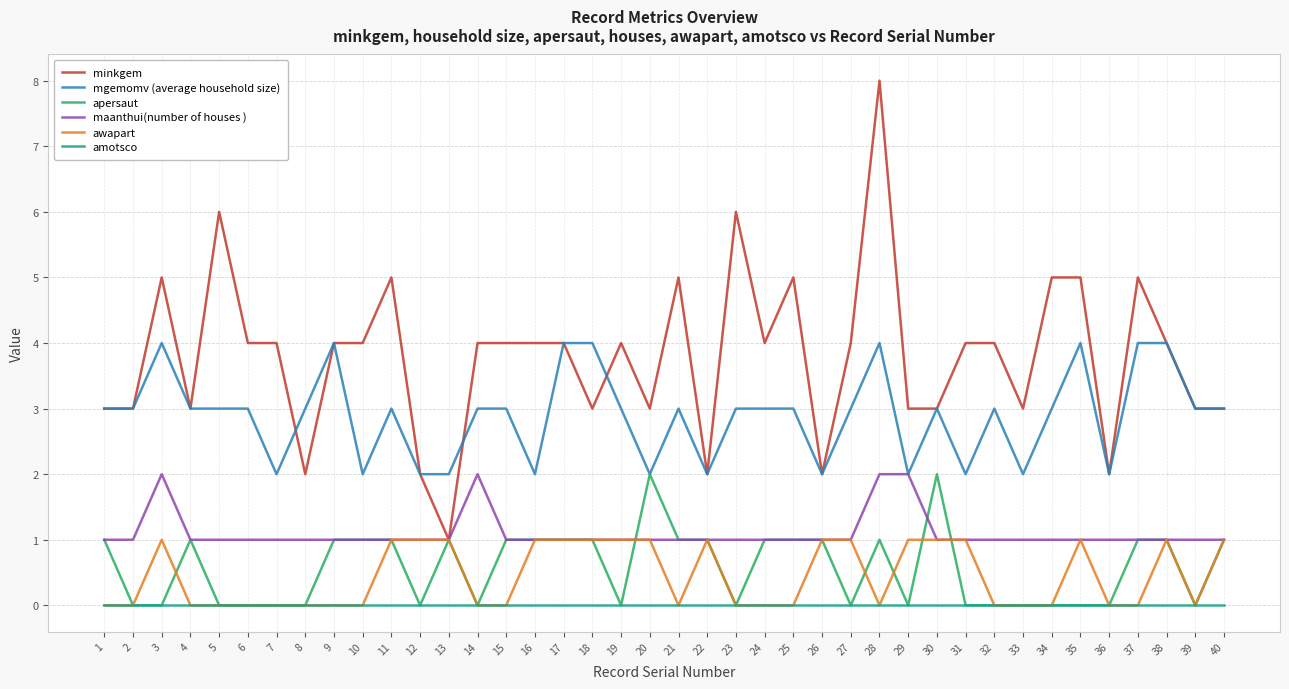

The value of minkgem at 21 is 5. True or false?

True